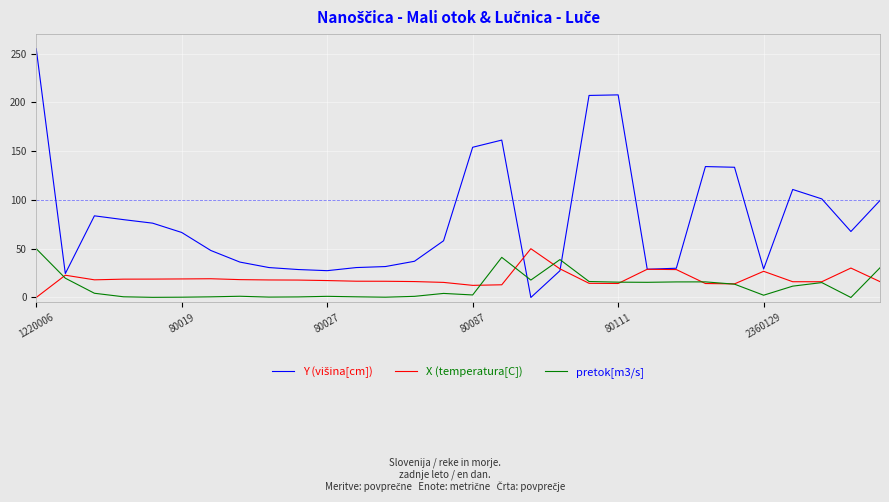

What is the maximum value shown in the chart?

255.0